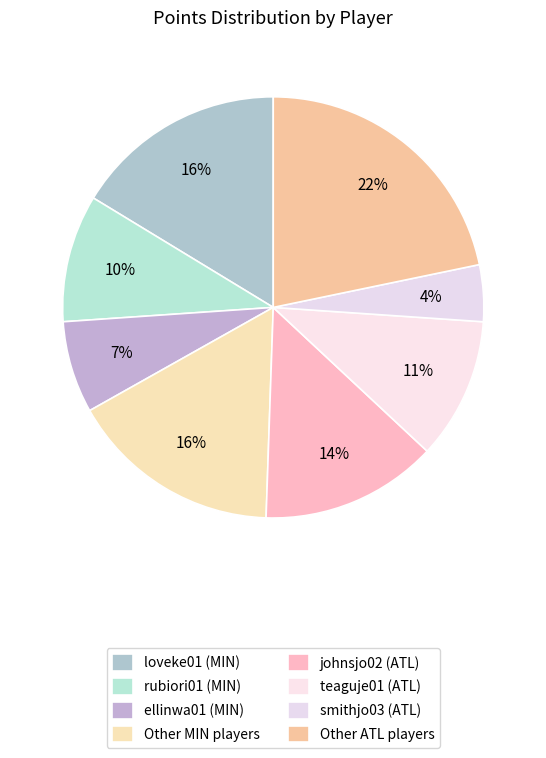

Count the number of slices in the pie.

8